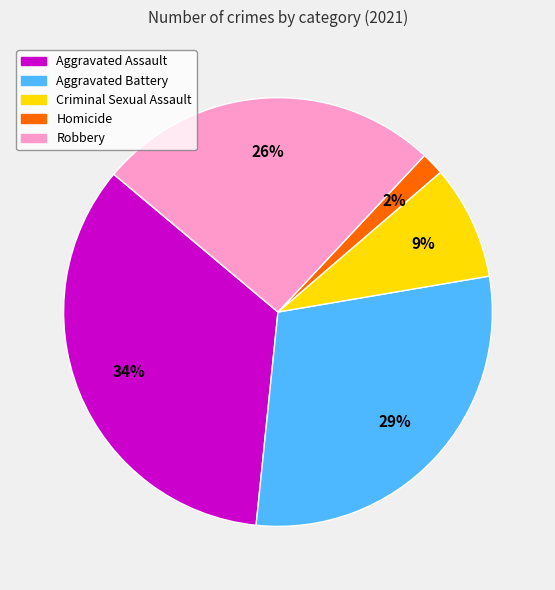

Which has a higher value, Aggravated Assault or Homicide?

Aggravated Assault